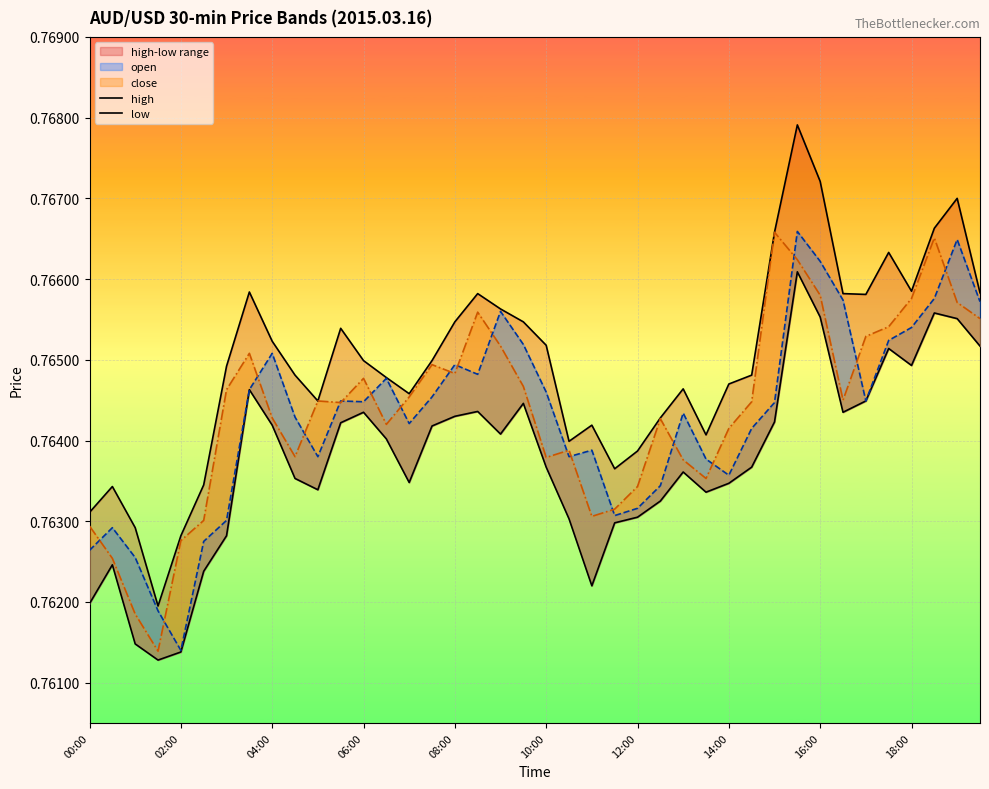

What is the value of the high point at the 6th from the left?

0.8